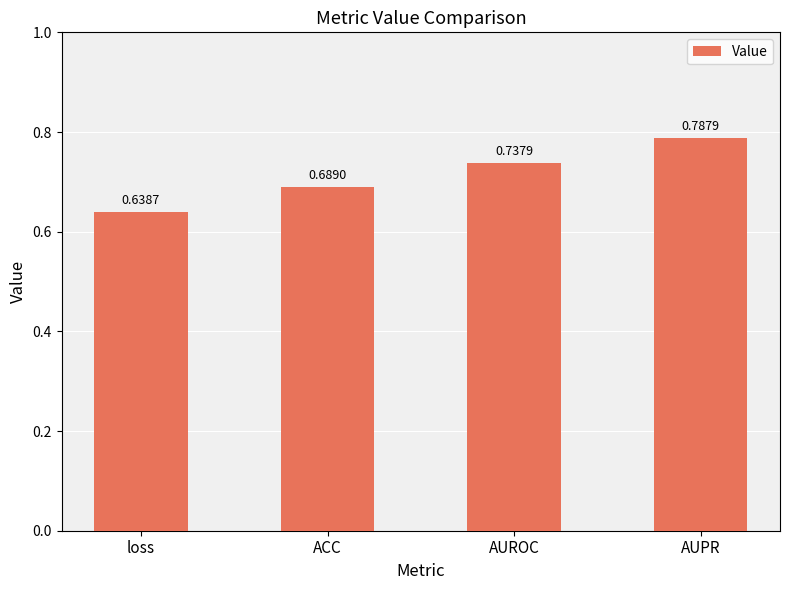

What is the label of the 2nd bar from the left?

ACC